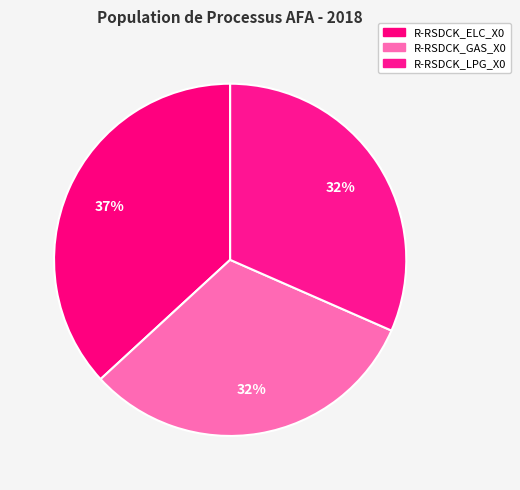

Does R-RSDCK_ELC_X0 represent more than half of the total?

No